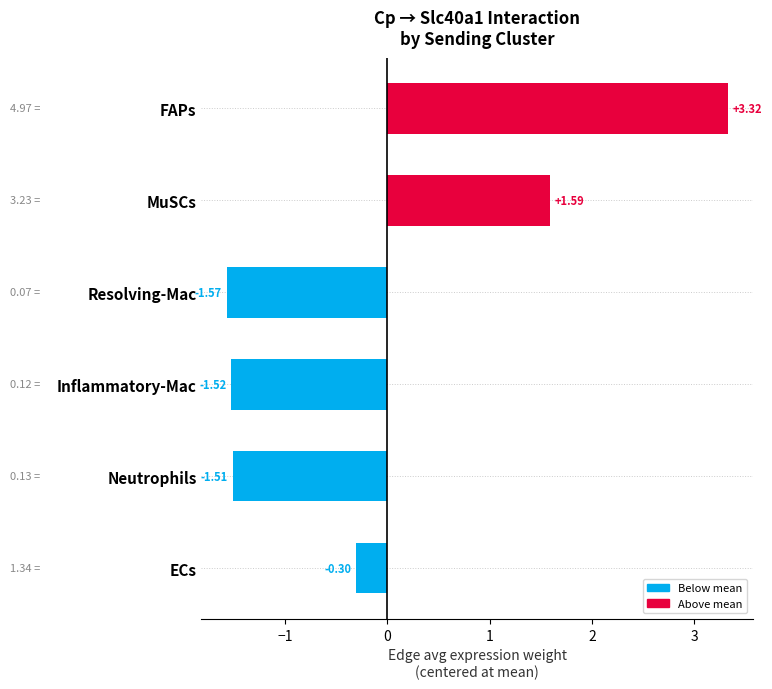

What is the label of the 2nd bar from the top?

MuSCs